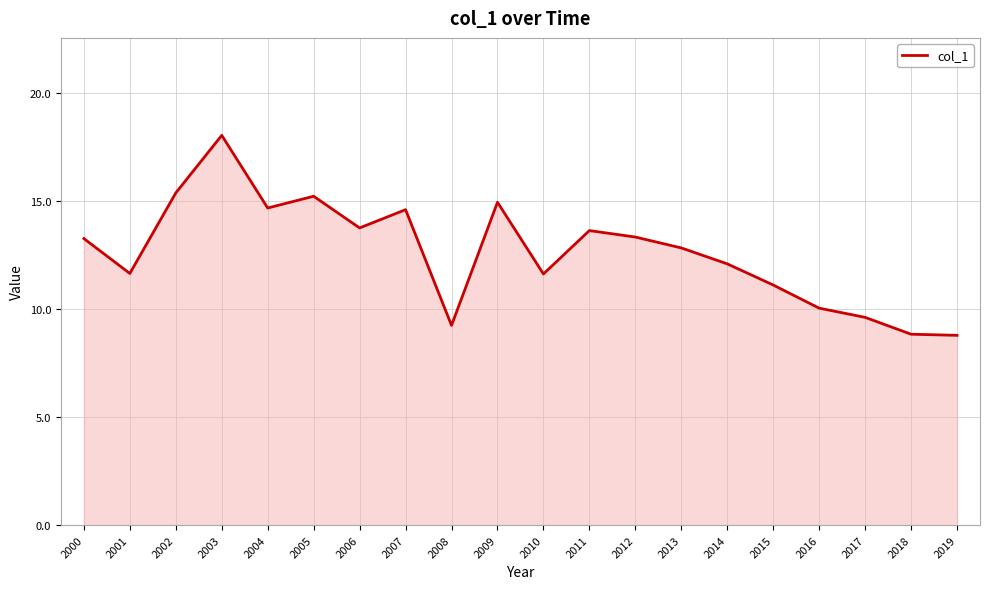

Read the value at 2010.

11.6